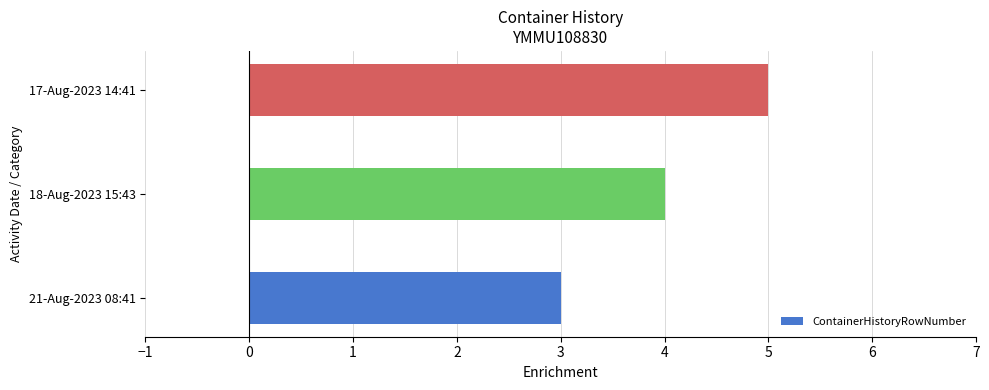

What is the average value?

4